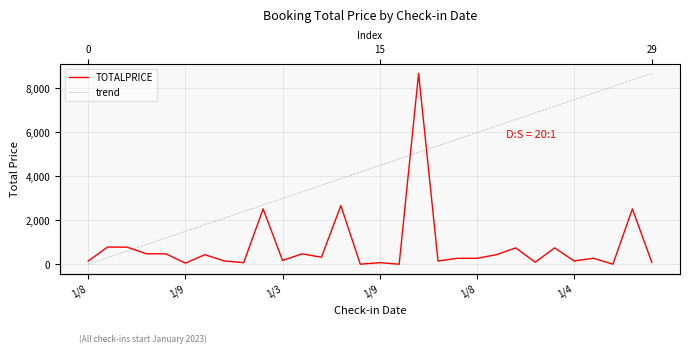

At which category does the data reach its first local valley?

1/9